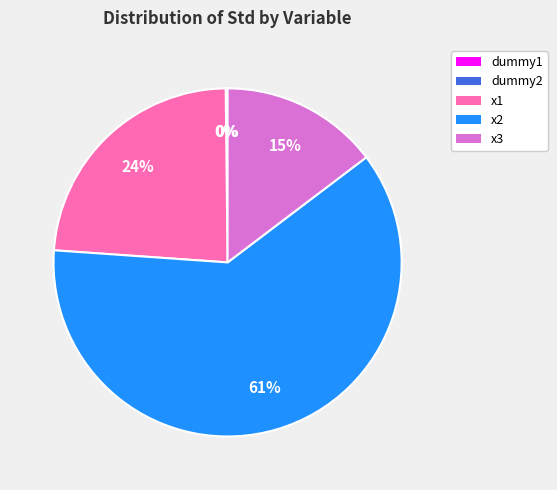

Which category has the biggest portion of the pie?

x2